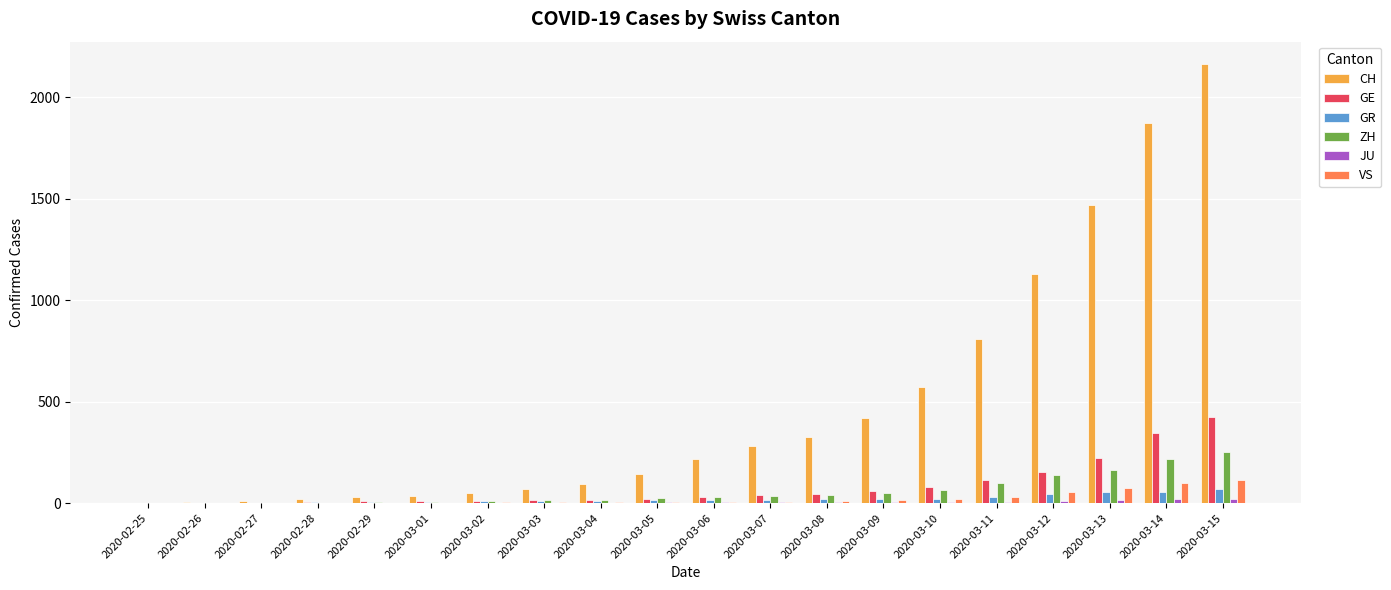

Between 2020-03-04 and 2020-03-10, which series saw the biggest shift?

CH